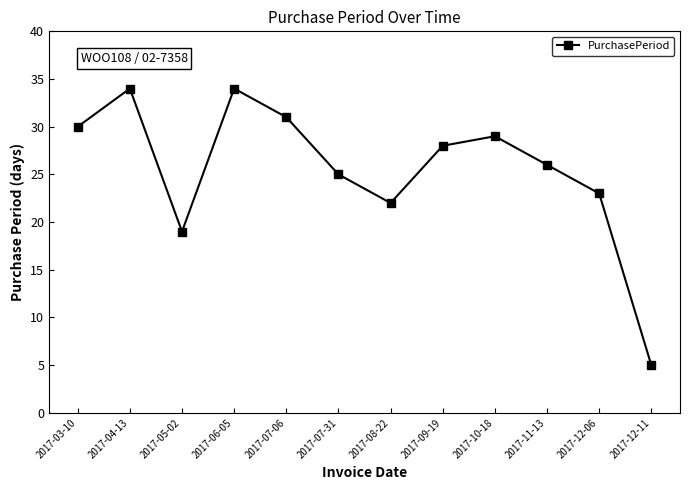

The value at 2017-12-06 is 23. True or false?

True